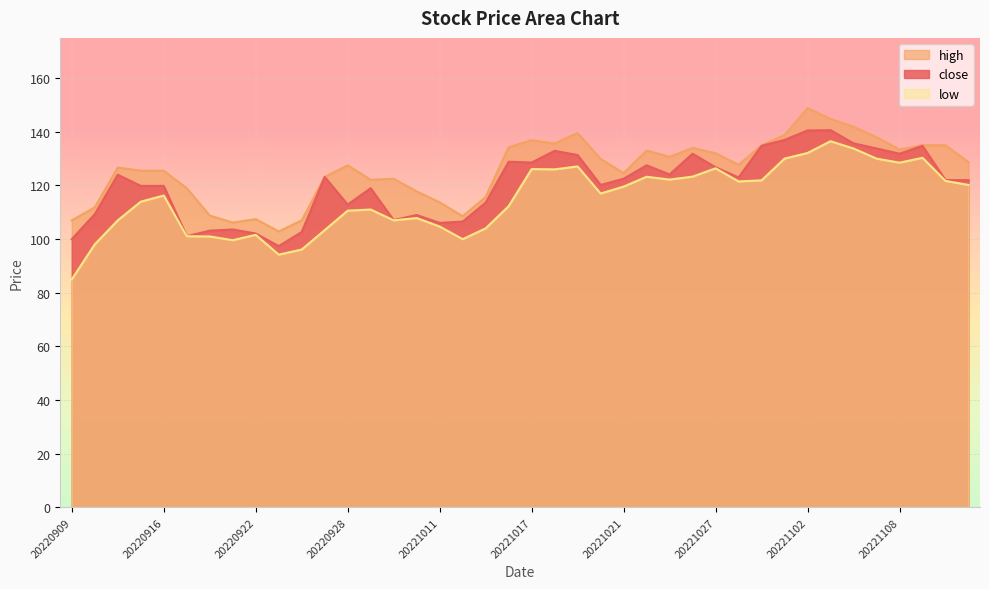

List the series in order of their overall mean, lowest first.

low, close, high